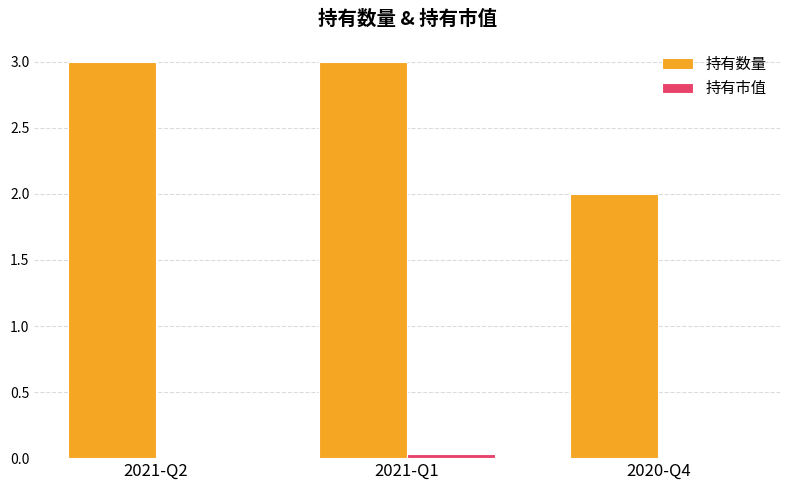

What position from the right is 2021-Q2?

3